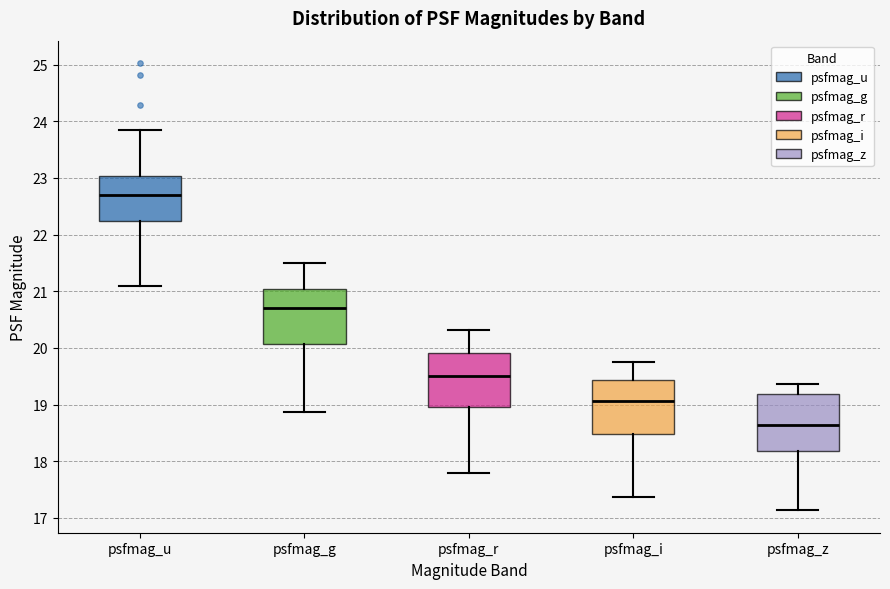

Where does the median line of the box for psfmag_u sit on the y-axis? The values are not printed on the chart, so give them approximately, as read against the axis.

22.7